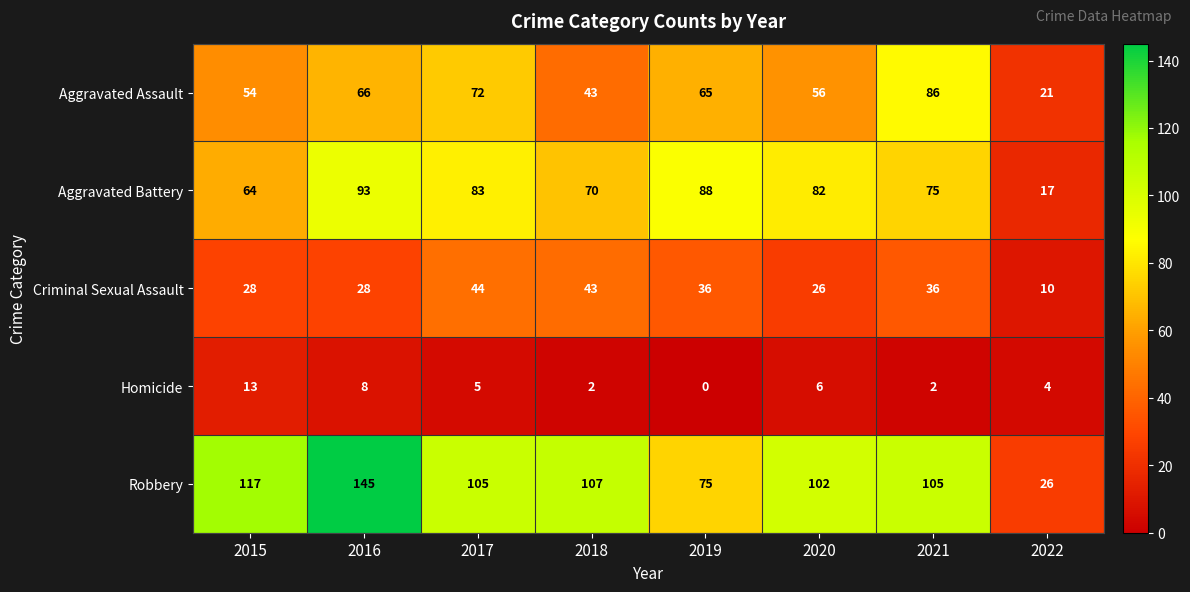

The Robbery series shows 26 at 2022. True or false?

True